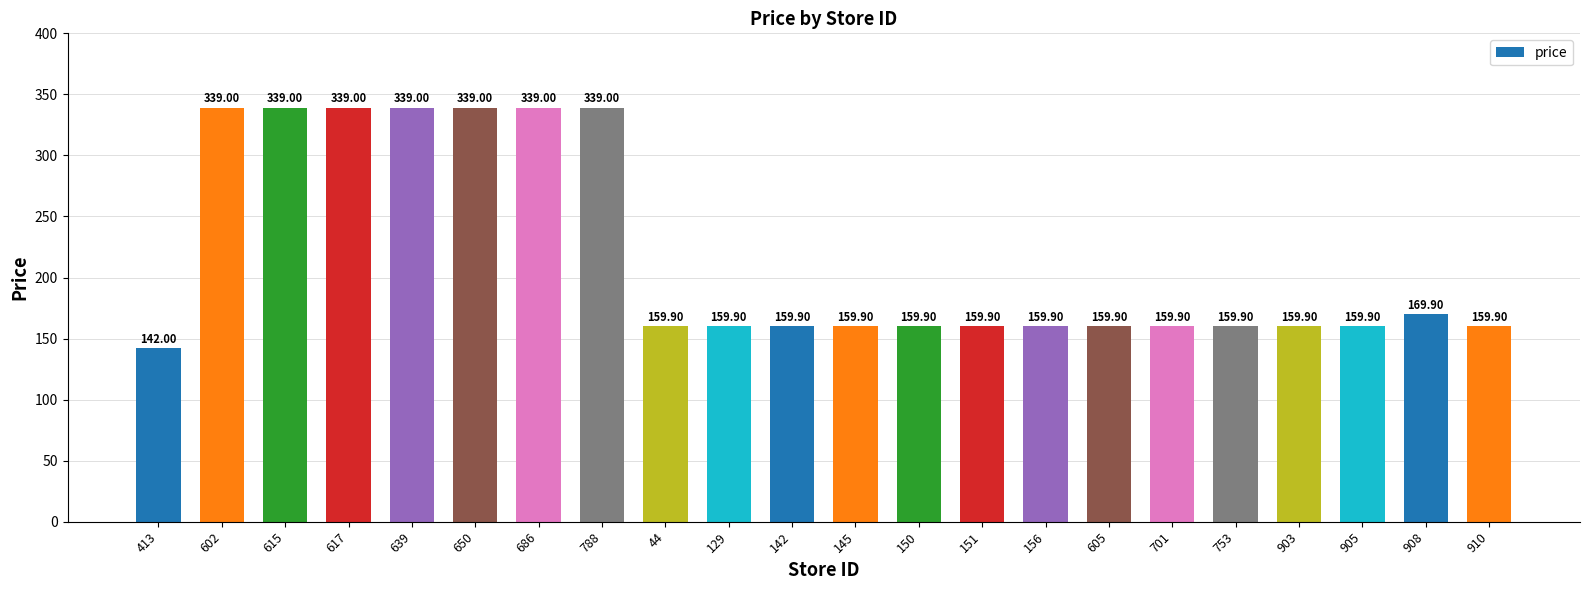

What is the difference between the values at 615 and 44?

179.1